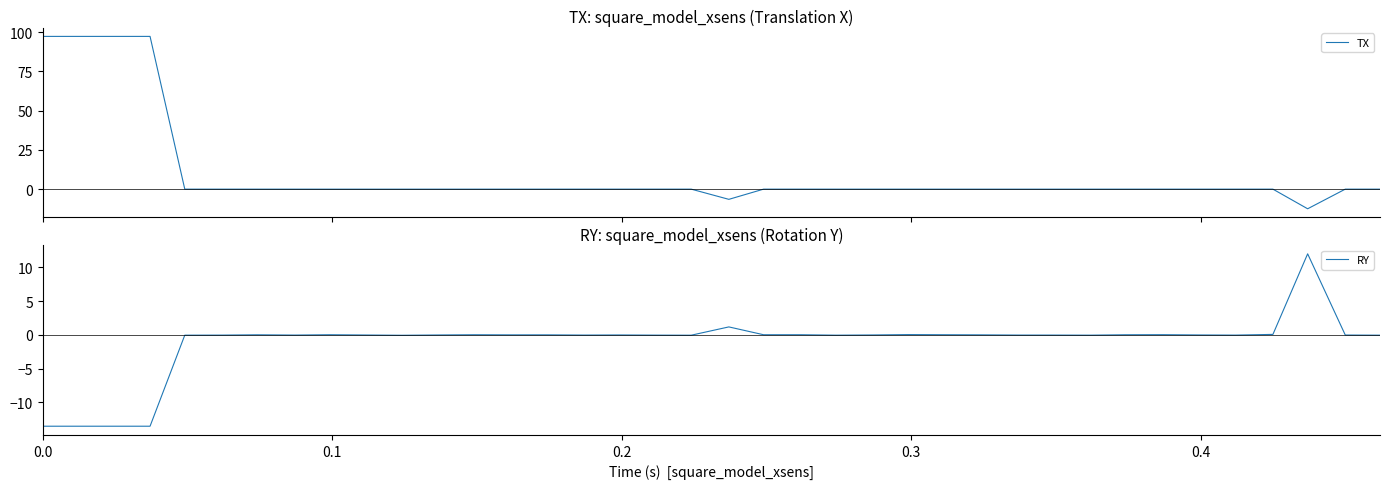

How many interior local valleys does the TX series have?

7